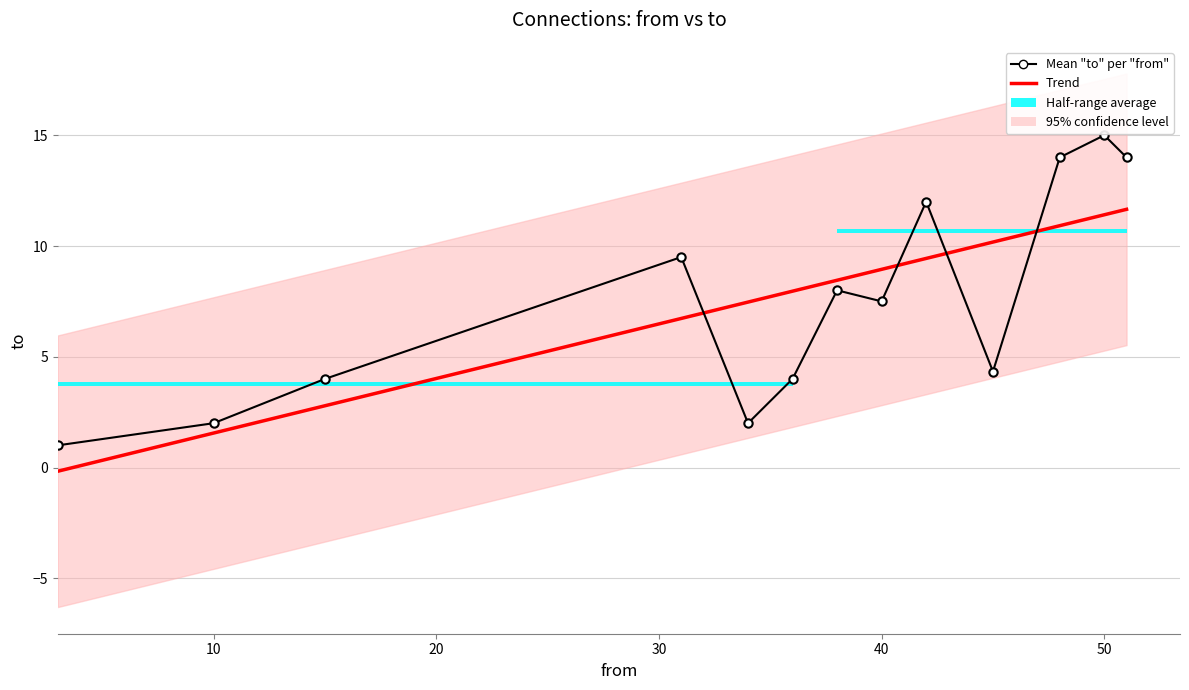

What is the value of the Mean "to" per "from" bar at the 3rd from the left?

4.0